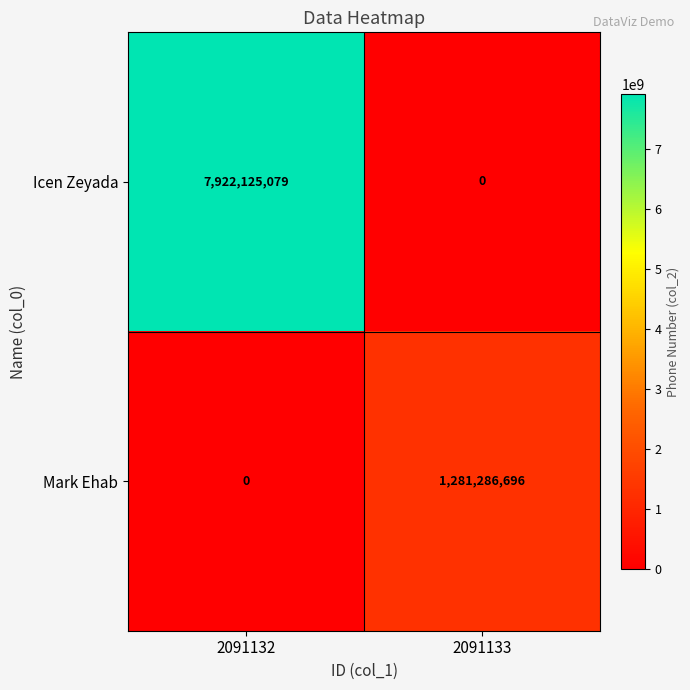

Reading left to right, transcribe all the data shown in this chart.

Icen Zeyada: 7922125079	0
Mark Ehab: 0	1281286696